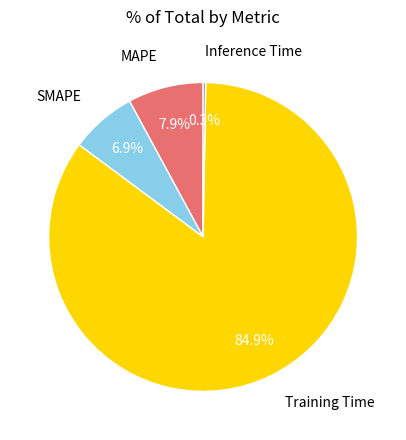

Which category has the biggest portion of the pie?

Training Time